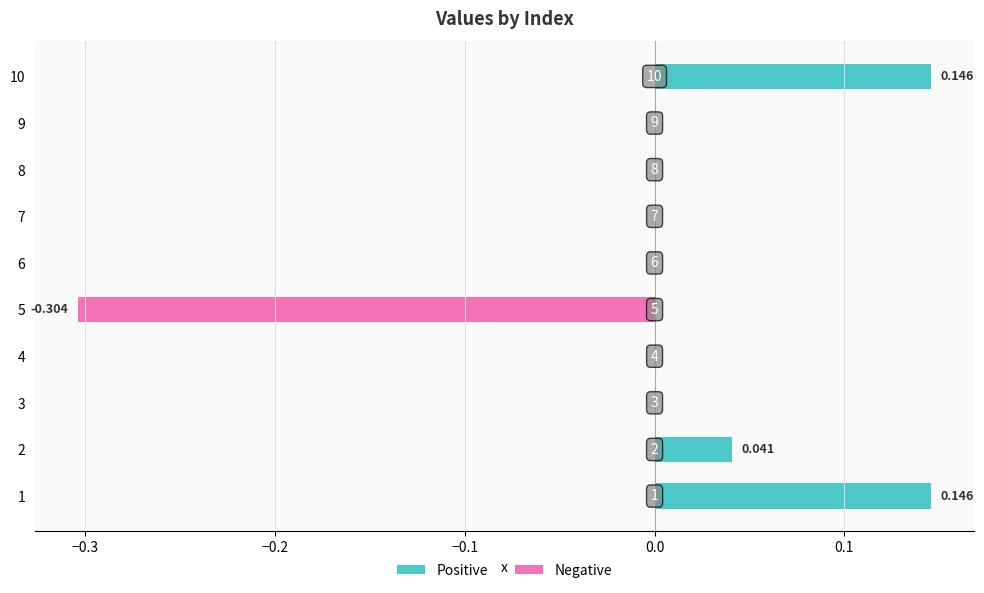

What is the minimum value shown in the chart?

-0.3